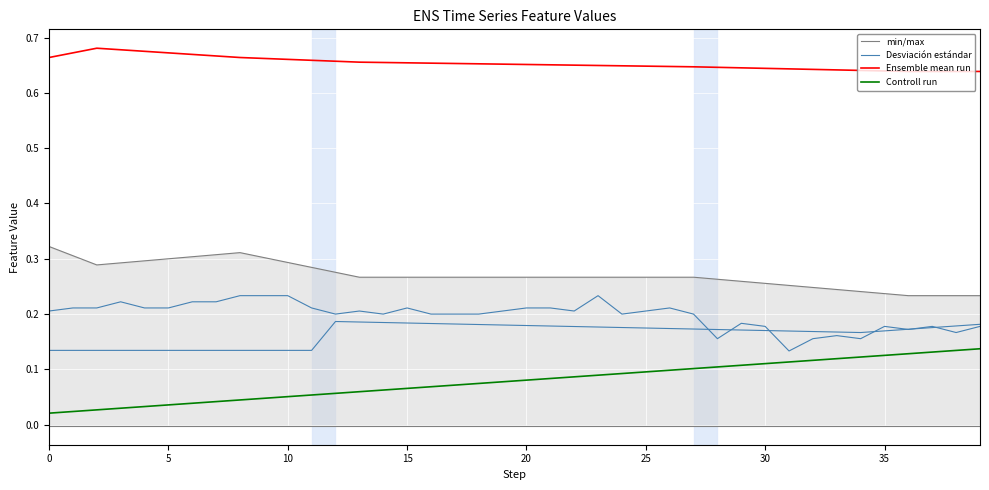

What is the total value across all series at 25?

0.9